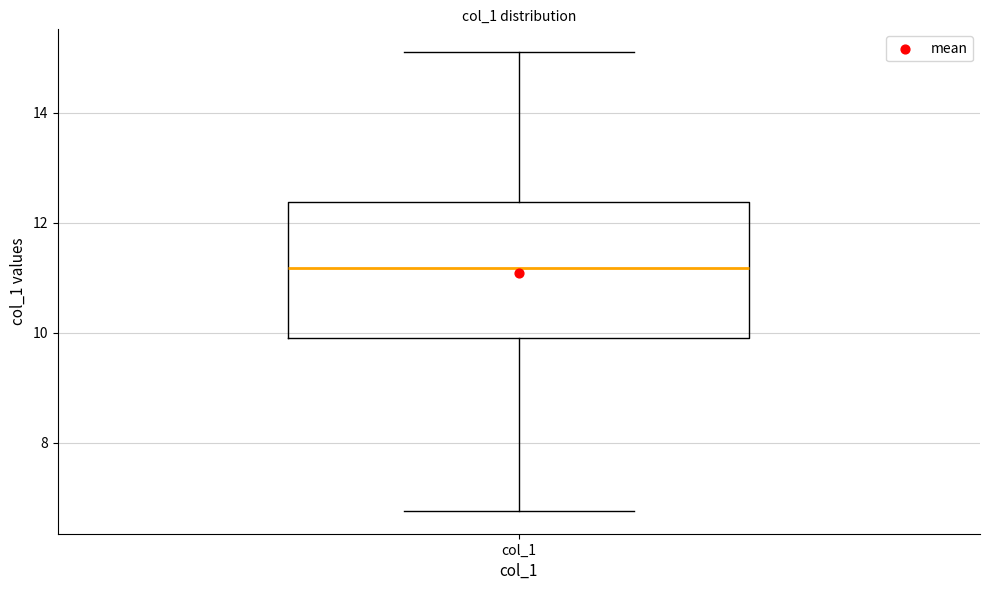

Where does the upper whisker of the box for col_1 end on the y-axis? The values are not printed on the chart, so give them approximately, as read against the axis.

15.0